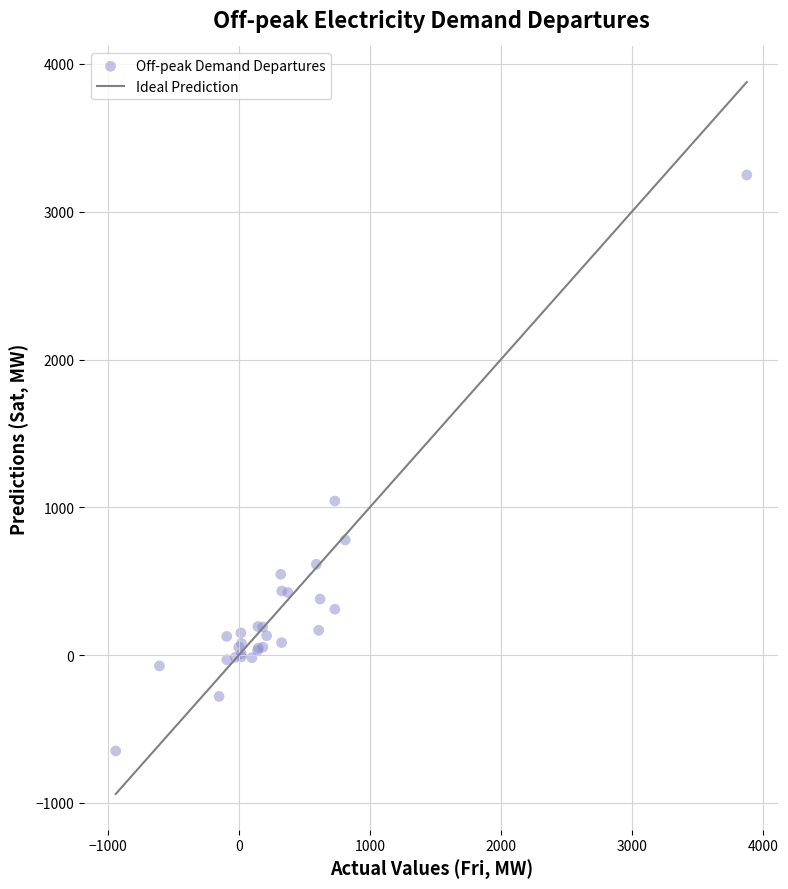

What Y value in the scatter plot is closest to 1299?

1042.4